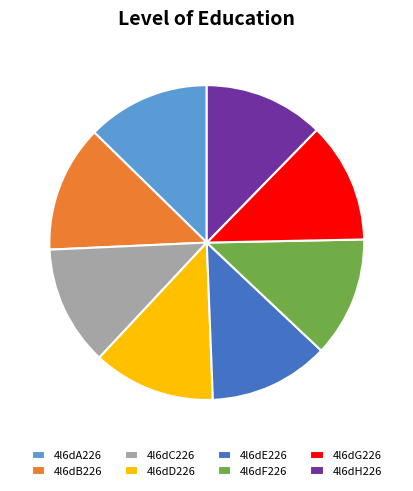

Do 4l6dH226 and 4l6dF226 together represent more than half of the pie?

No